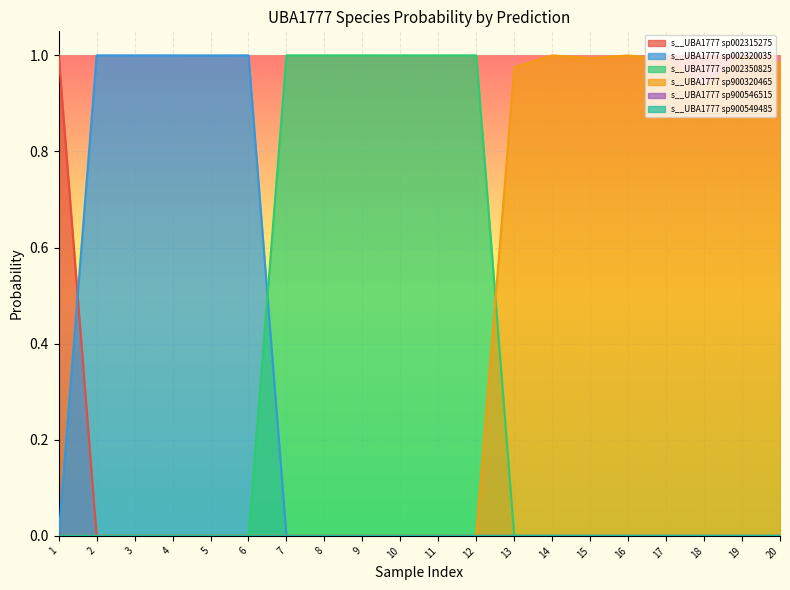

After their last crossing, which series has the higher values: s__UBA1777 sp002350825 or s__UBA1777 sp002320035?

s__UBA1777 sp002350825